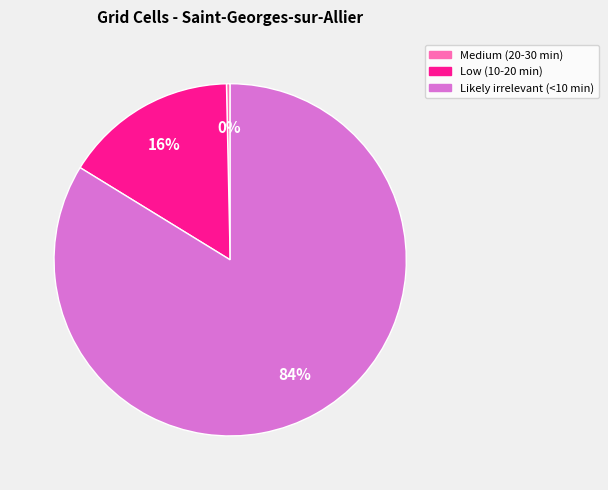

Which category has the biggest portion of the pie?

Likely irrelevant (<10 min)